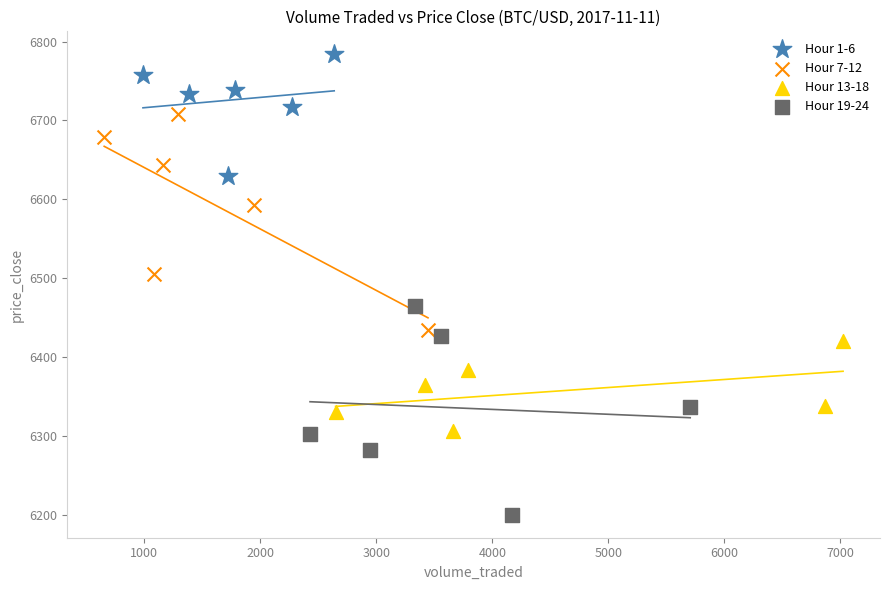

Which series contains the lowest Y value?

Hour 19-24